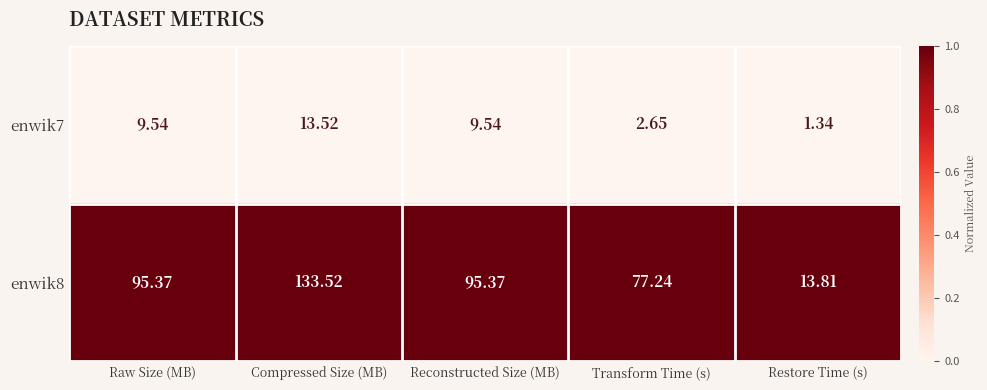

Where does the enwik7 series first go above 9?

Raw Size (MB)